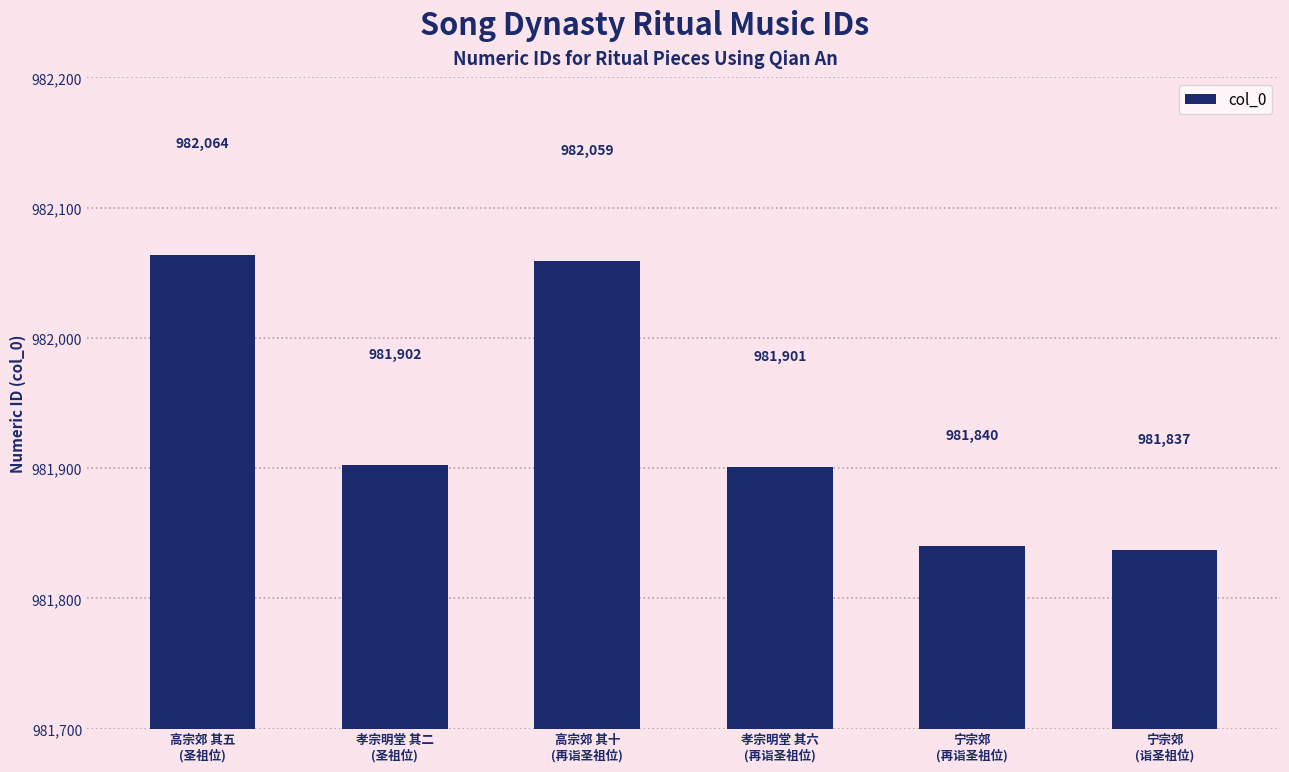

The value at 高宗郊 其十
(再诣圣祖位) is 640423. True or false?

False